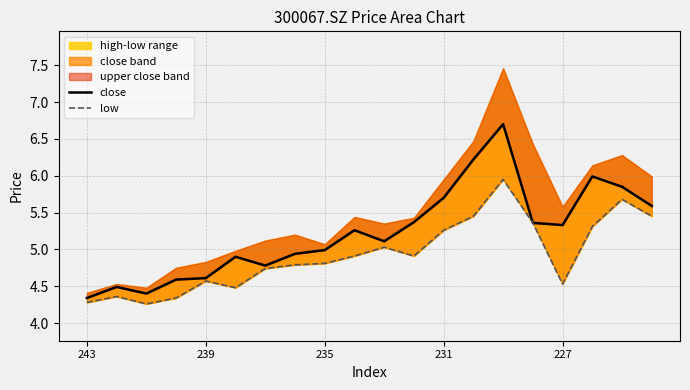

How many lines are shown in the chart?

2